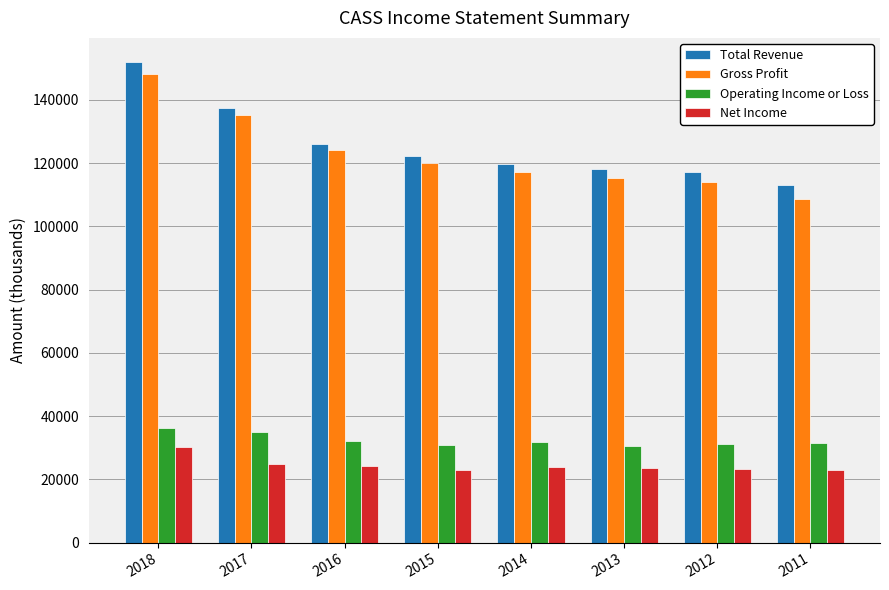

What is the difference between the Gross Profit values at 2018 and 2015?

28300